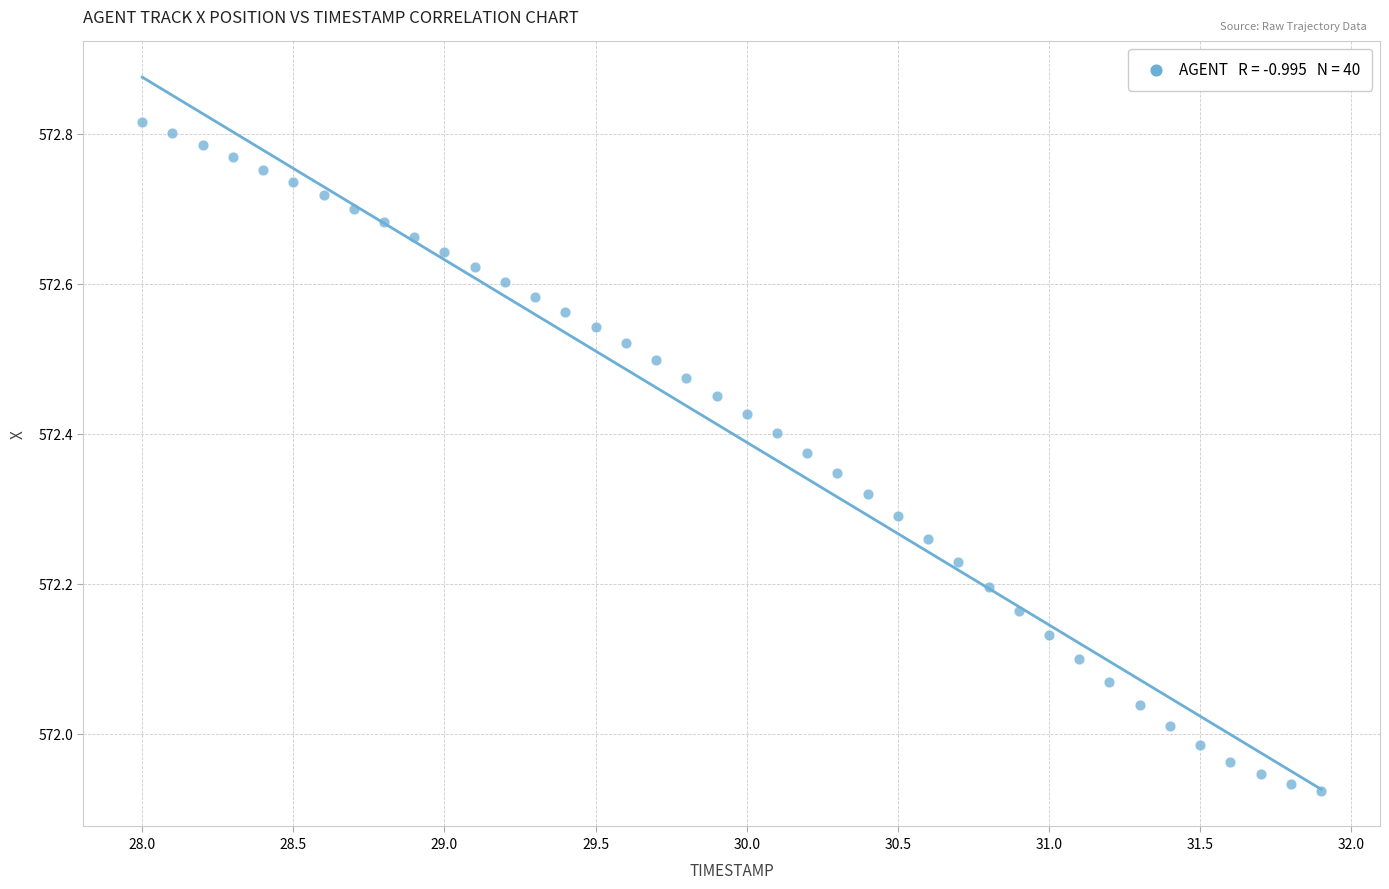

What is the range of X values (max minus min)?

3.9